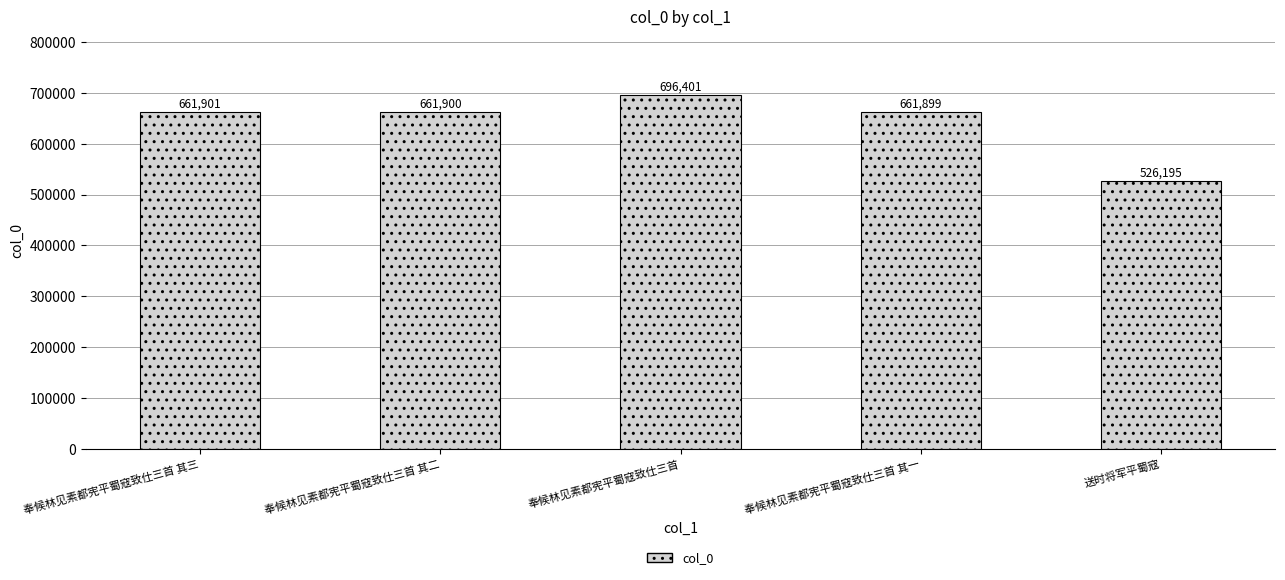

Read the value at 奉候林见素都宪平蜀寇致仕三首.

696401